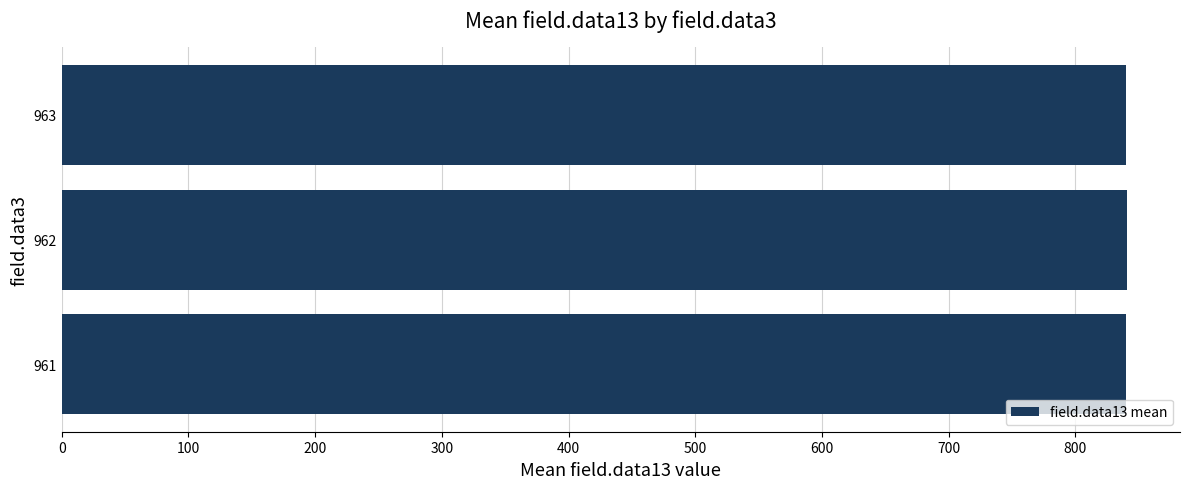

Approximately how many times larger is the value at 961 compared to 963?

1.0